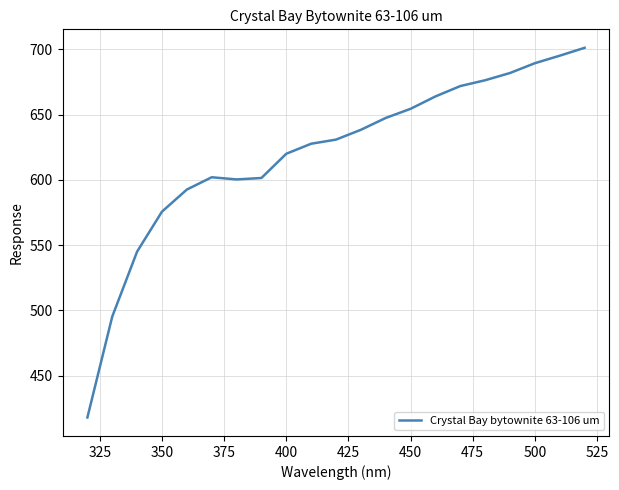

What is the smallest value displayed?

417.9